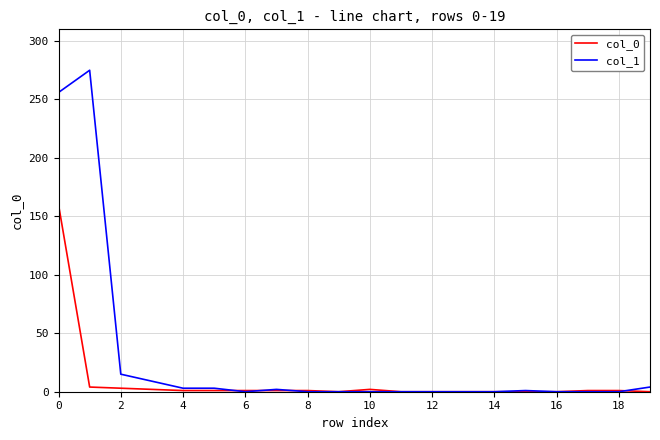

Which series has the largest total across all categories?

col_1